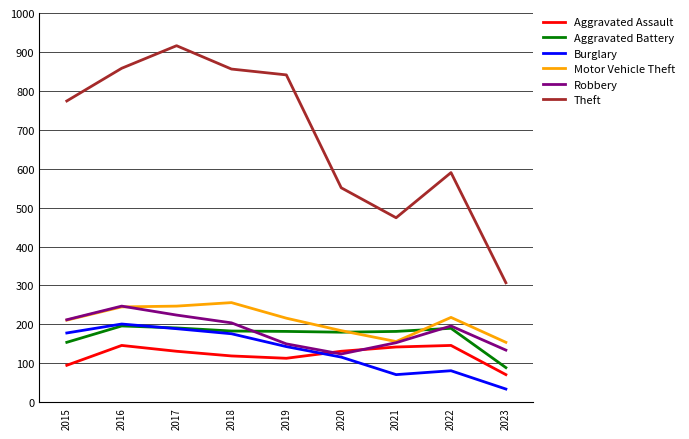

True or false: Motor Vehicle Theft has a value of 156 at 2021.

True